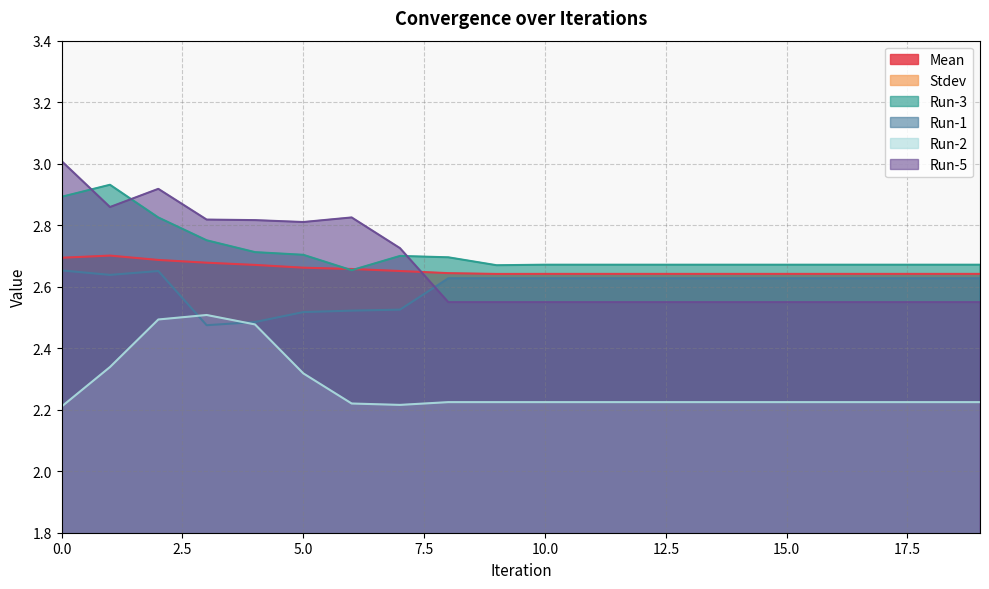

What is the average value of the Run-5 series?

2.7